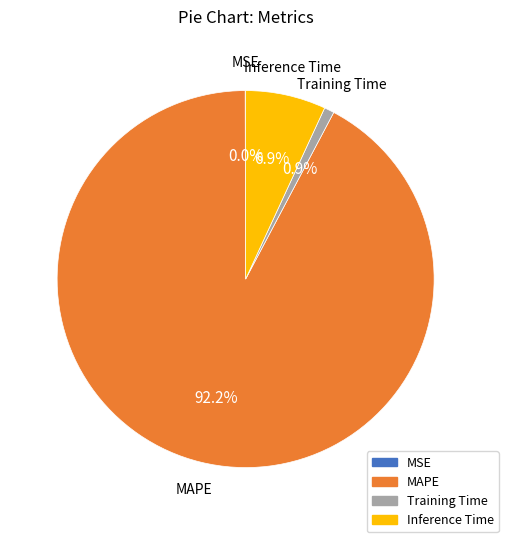

Does any single category account for the majority?

Yes